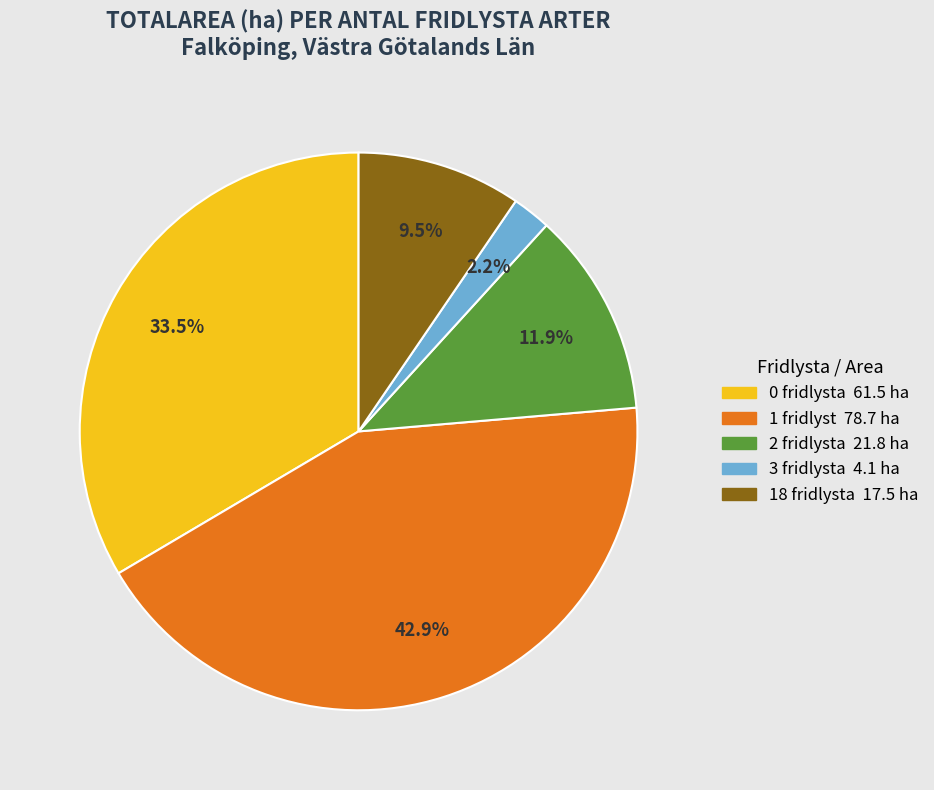

Count the number of slices in the pie.

5